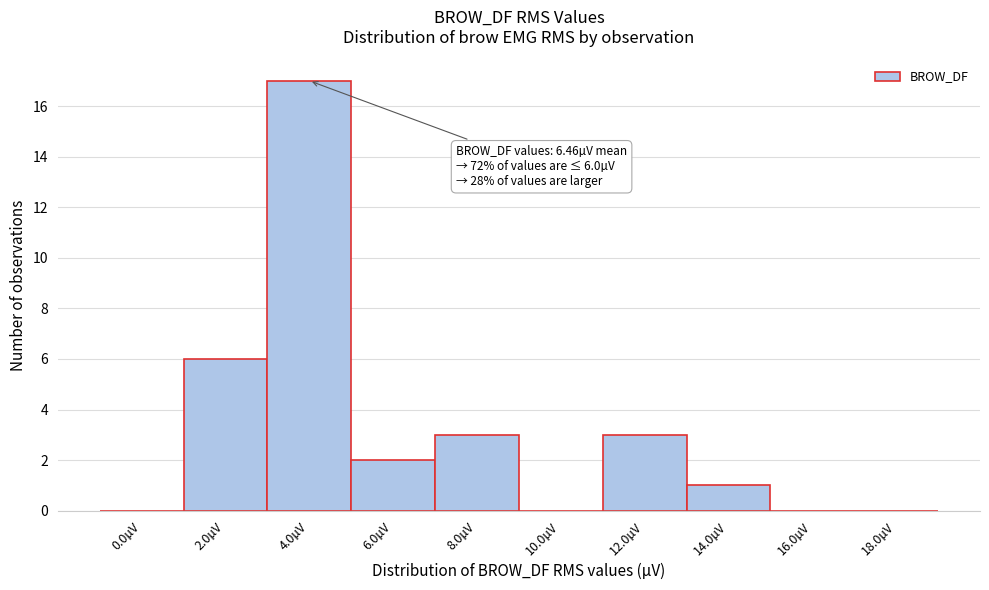

Reading left to right, extract all data points from this chart.

0.0µV=0	2.0µV=6	4.0µV=17	6.0µV=2	8.0µV=3	10.0µV=0	12.0µV=3	14.0µV=1	16.0µV=0	18.0µV=0